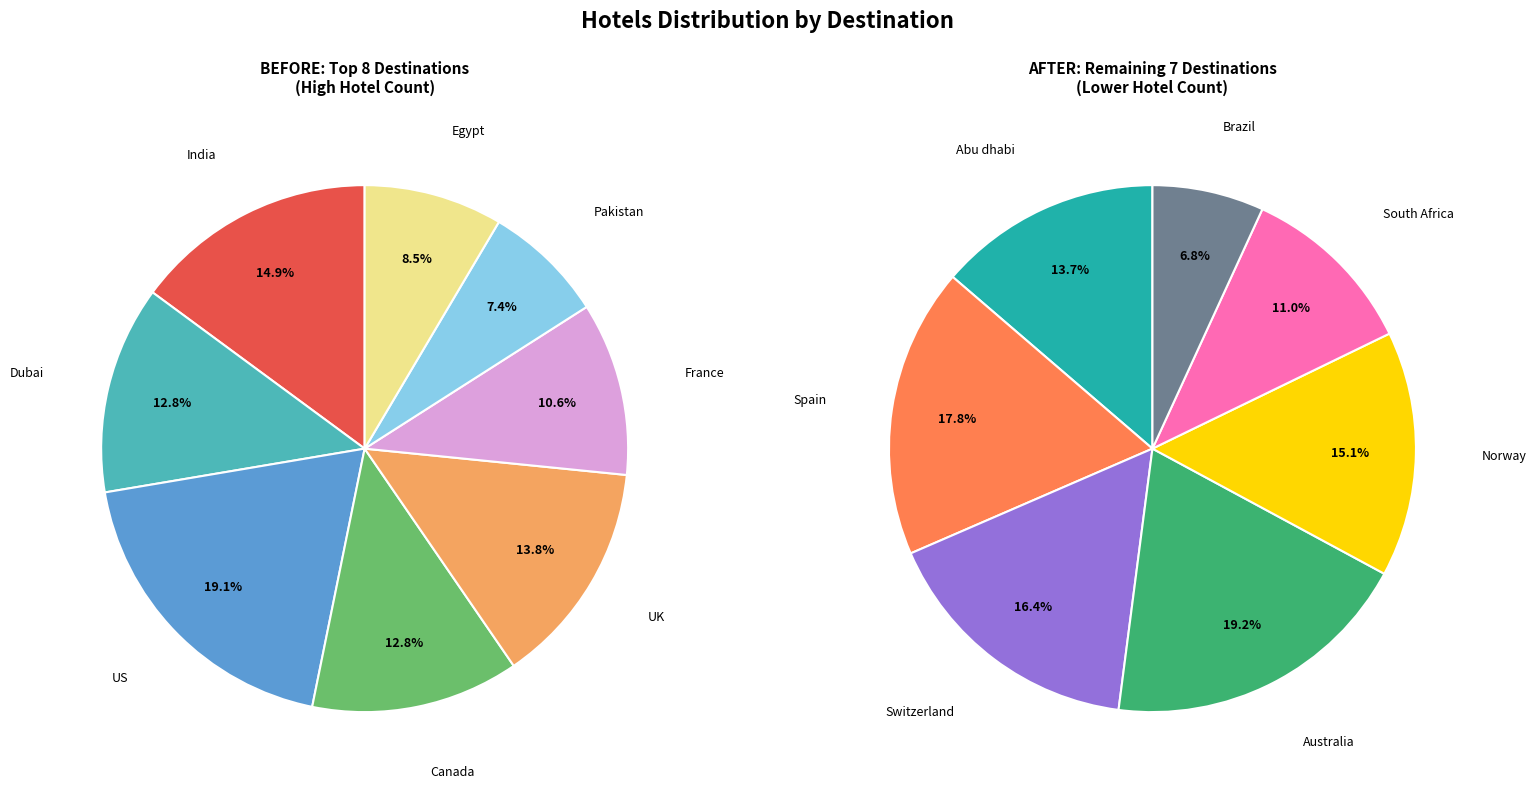

Rank the categories by value from highest to lowest.

US, India, Australia, UK, Spain, Dubai, Canada, Switzerland, Norway, France, Abu dhabi, Egypt, South Africa, Pakistan, Brazil